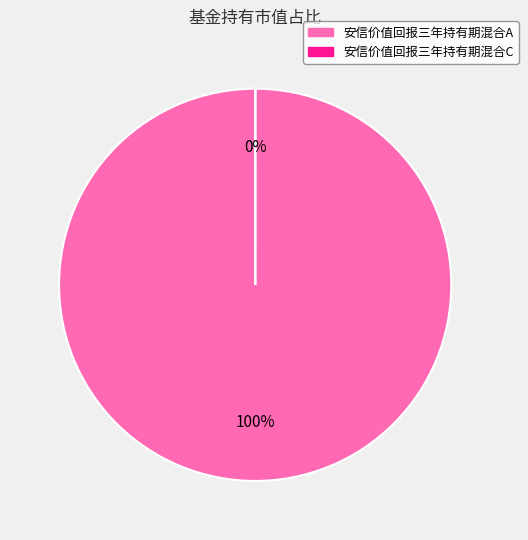

Is there a majority slice in this chart?

Yes